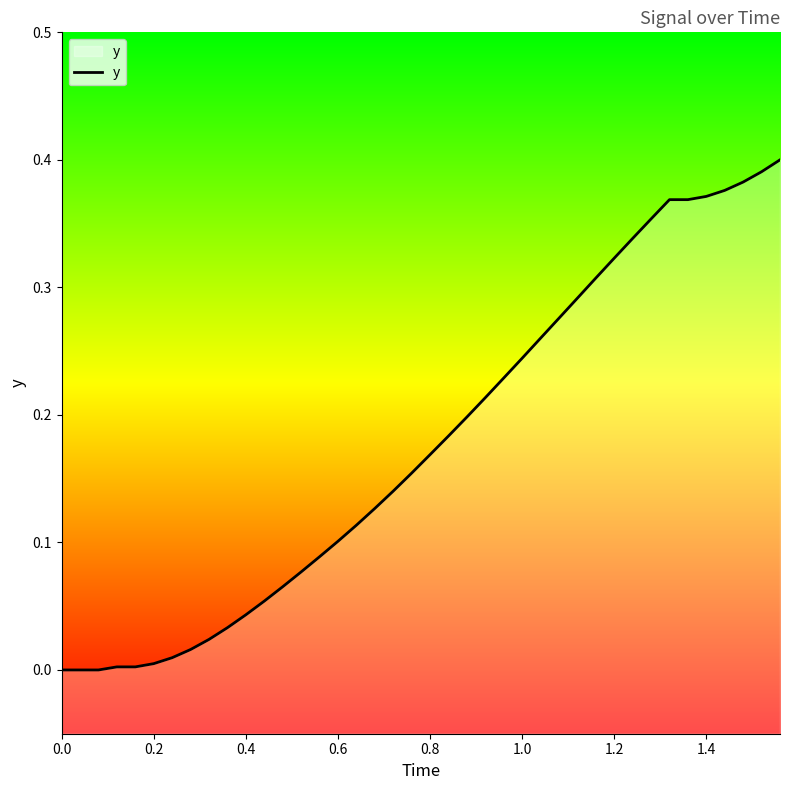

The chart shows a value of 0.0 at 0.0. True or false?

True